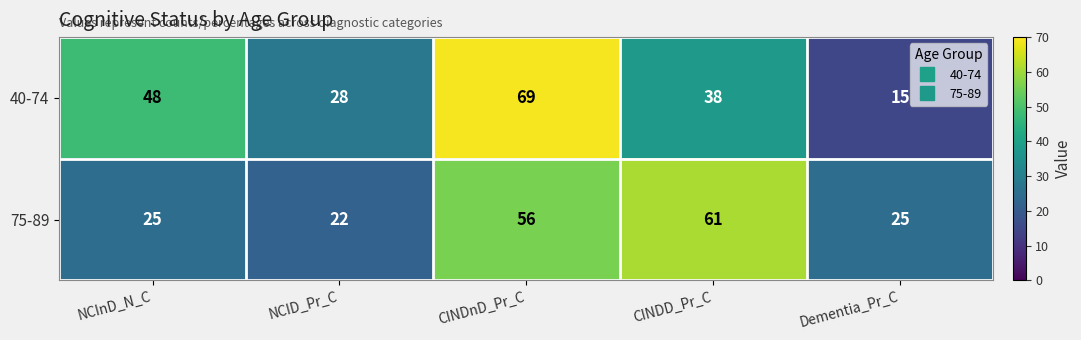

True or false: 40-74 has a value of 26 at NCInD_N_C.

False